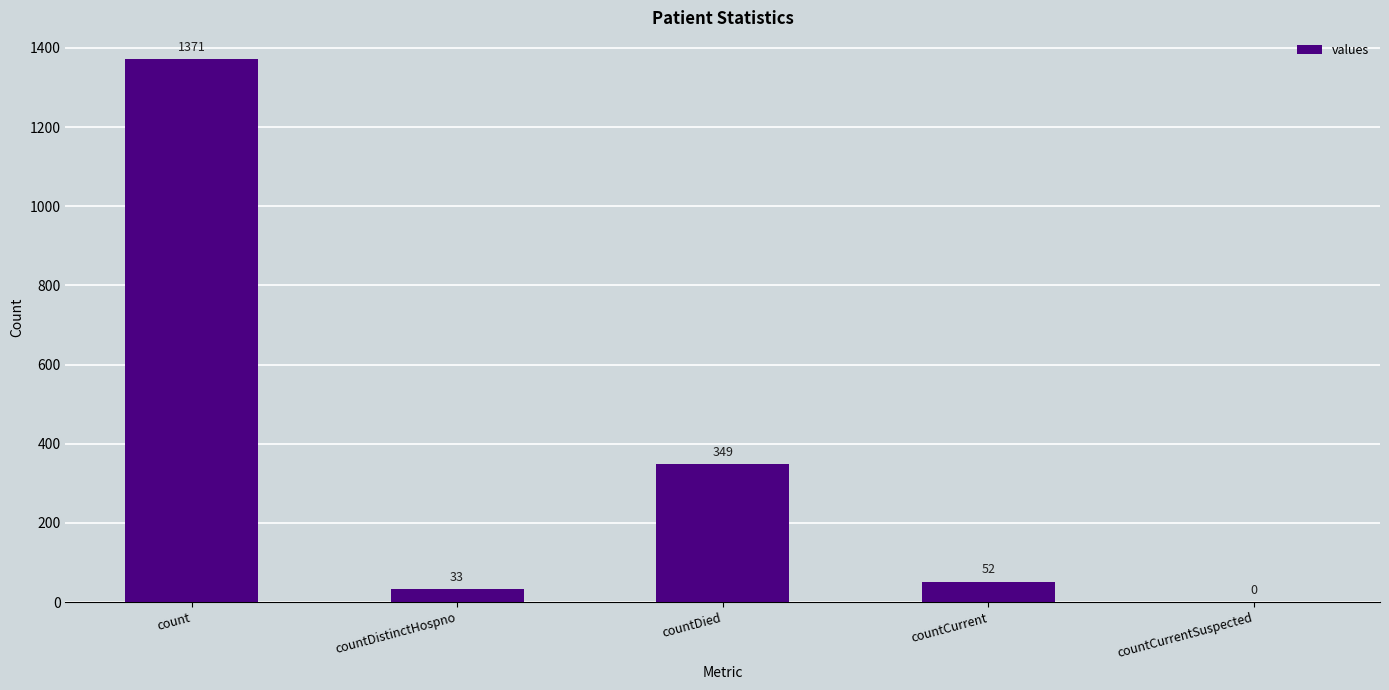

How many distinct data groups are displayed?

1